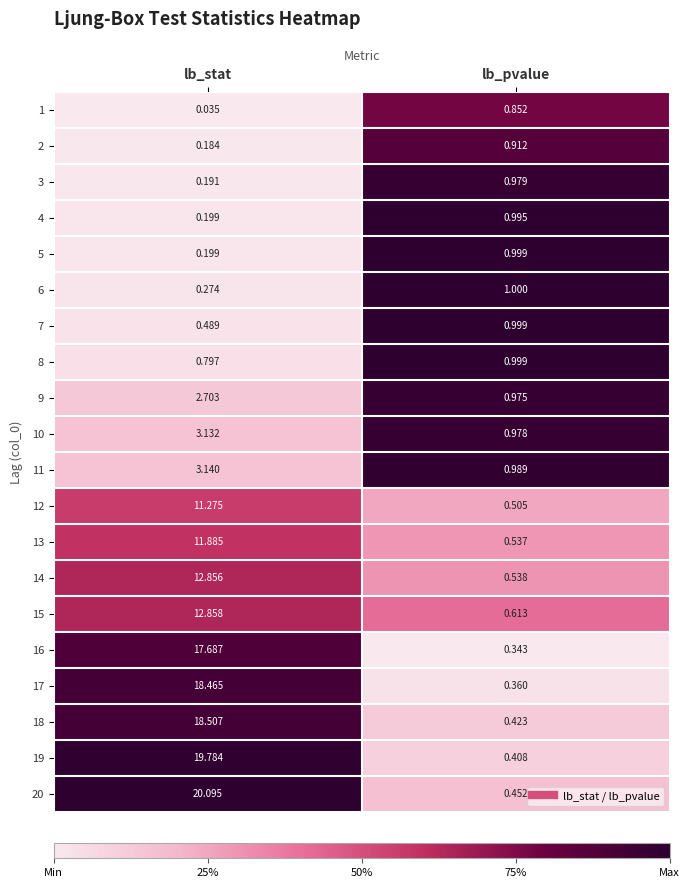

Which series changed the most between lb_stat and lb_pvalue?

20